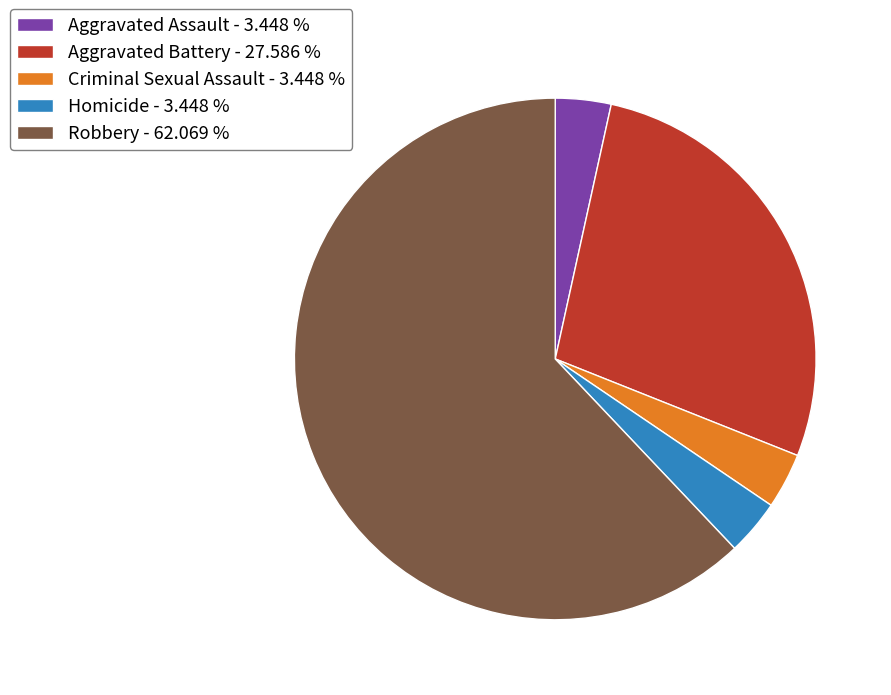

The Robbery slice represents 62% of the pie. True or false?

True